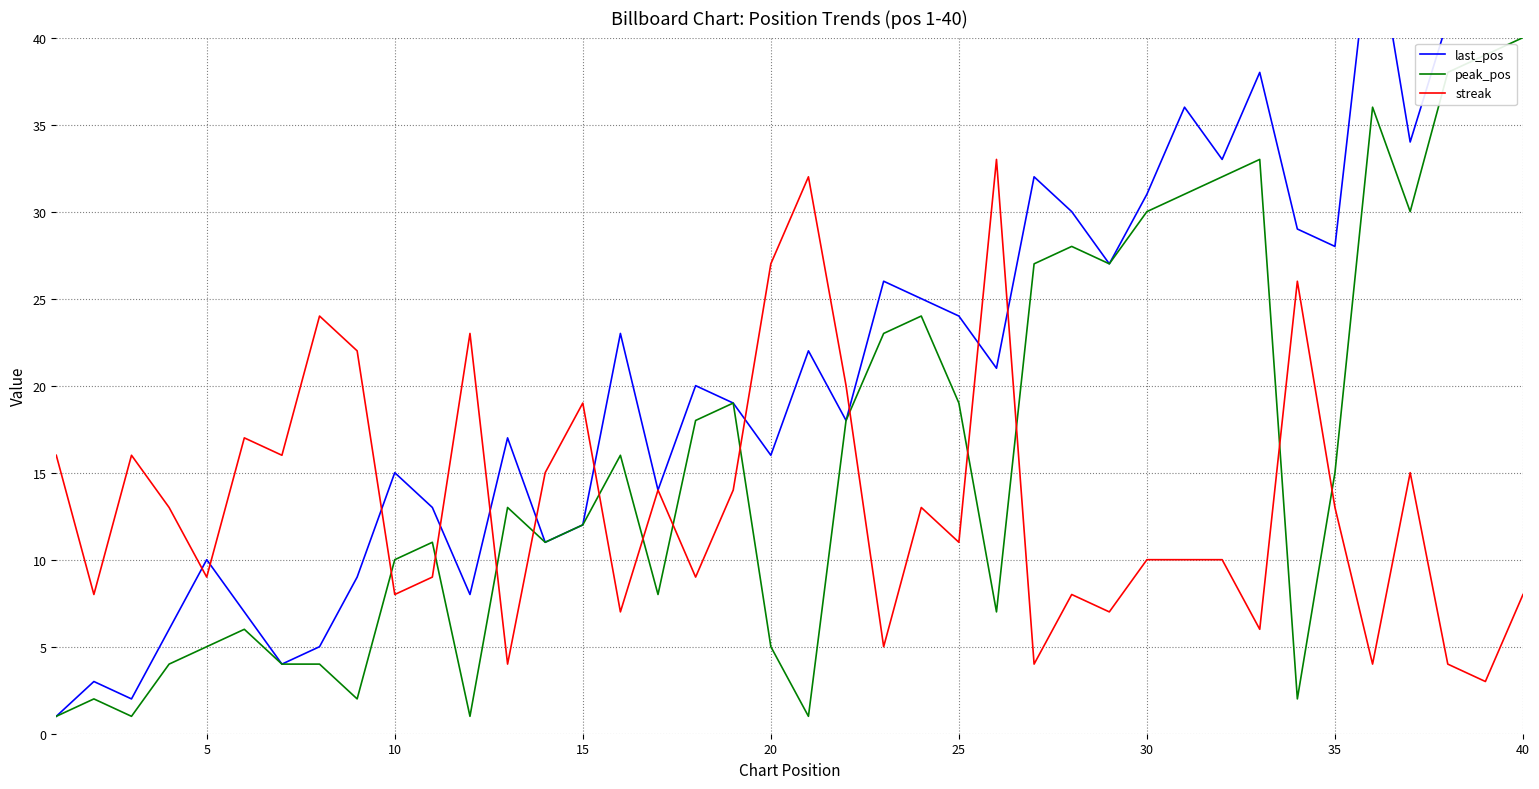

Is this an area chart (filled region under the line)?

No